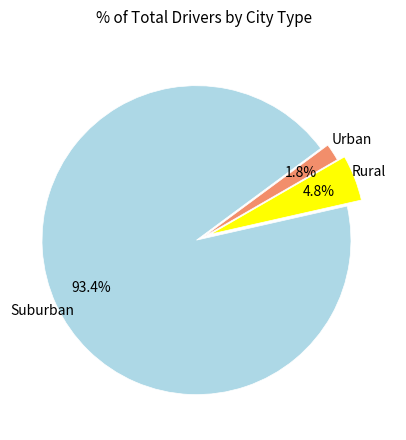

Does any single category account for the majority?

Yes